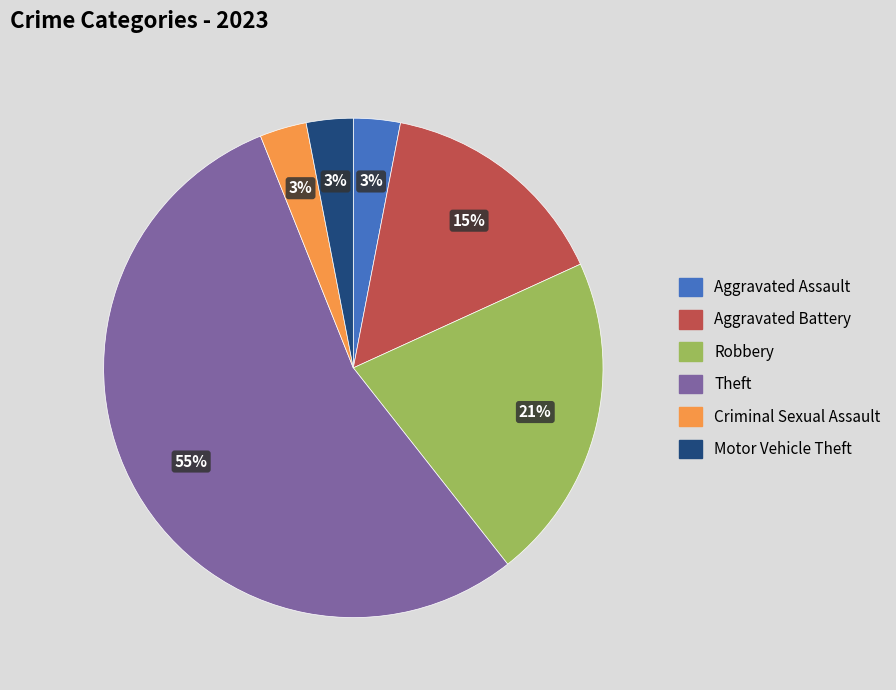

To the nearest percent, what is the average slice percentage?

17%